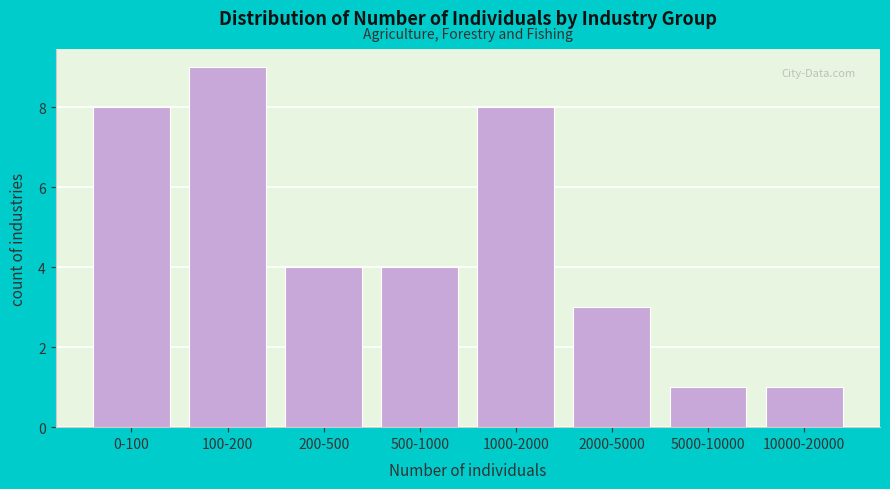

Reading left to right, what are all the values shown in this chart?

8	9	4	4	8	3	1	1